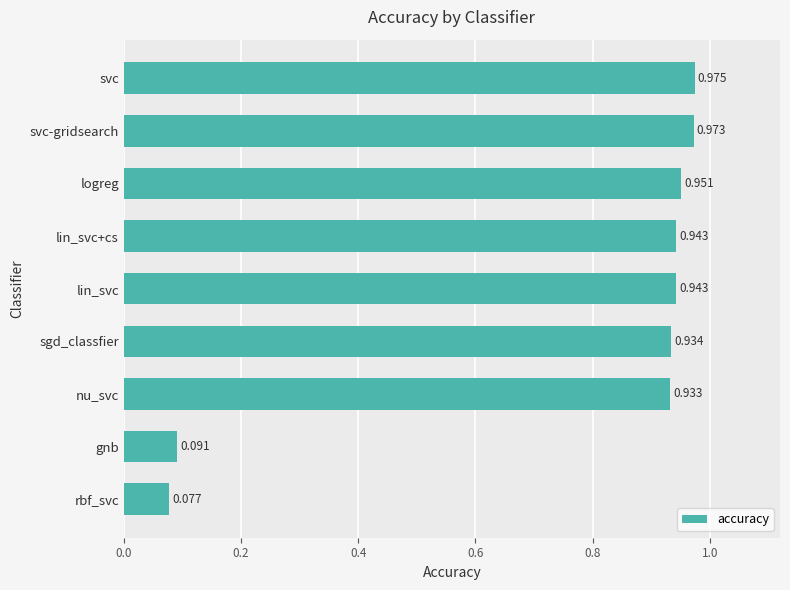

Which label corresponds to the smallest value in the chart?

rbf_svc